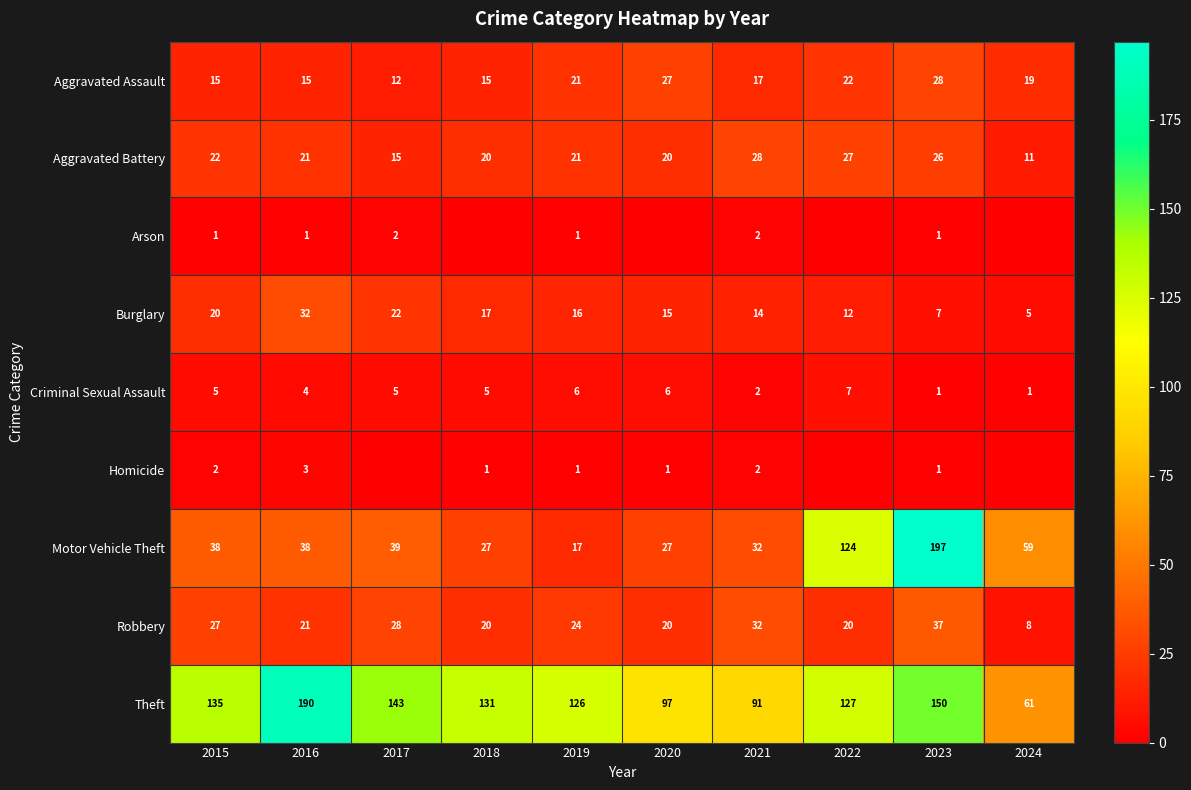

At which label does Aggravated Battery reach its minimum?

2024